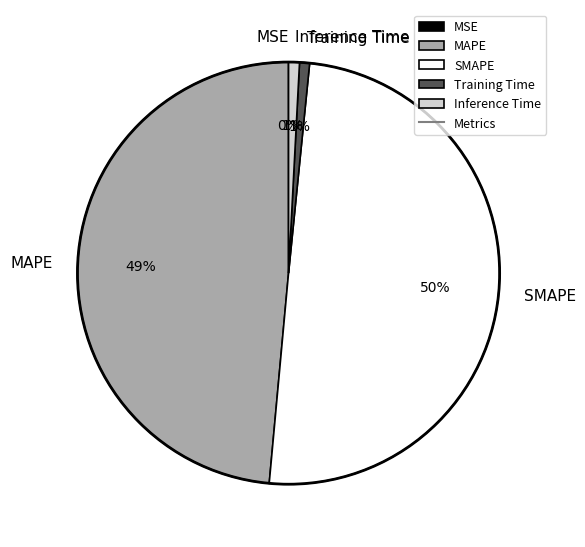

The Training Time slice represents 1% of the pie. True or false?

True